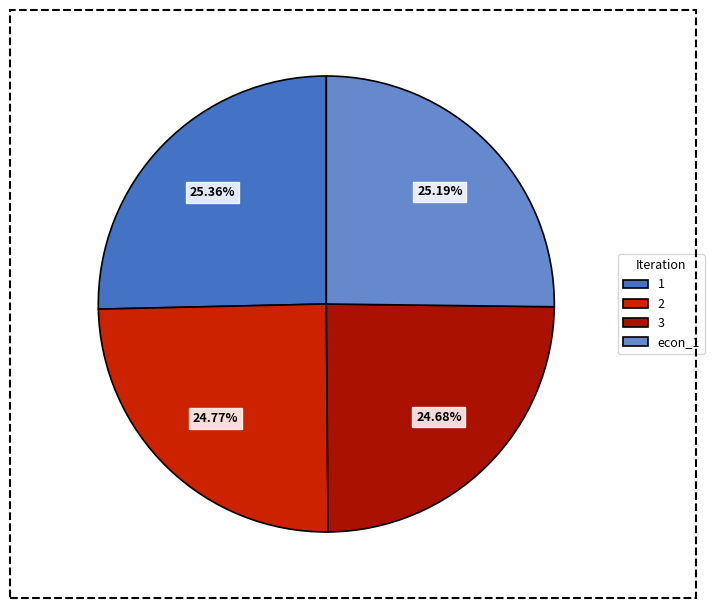

Approximately how many times larger is the value at 1 compared to 3?

1.0